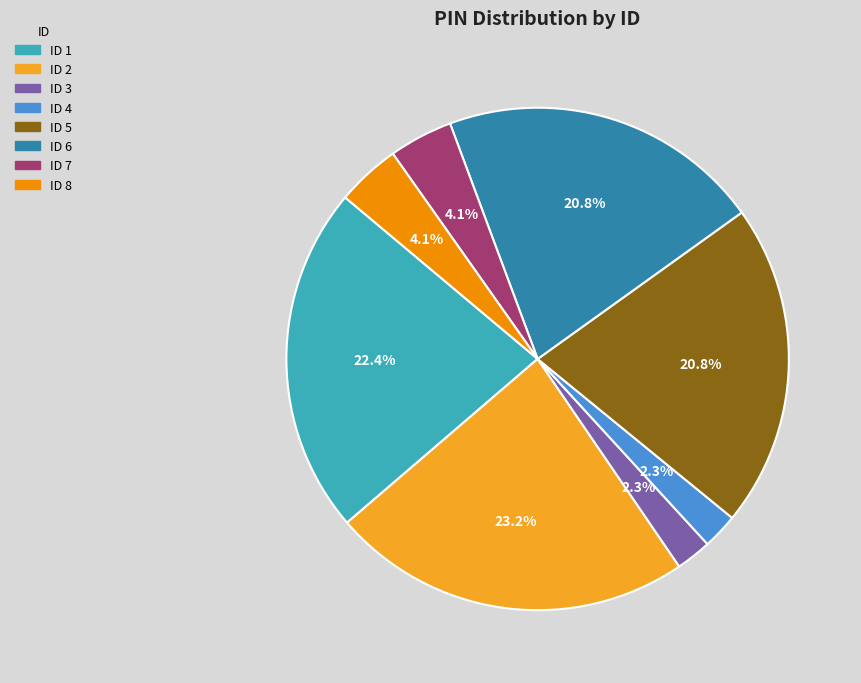

Does any single category account for the majority?

No